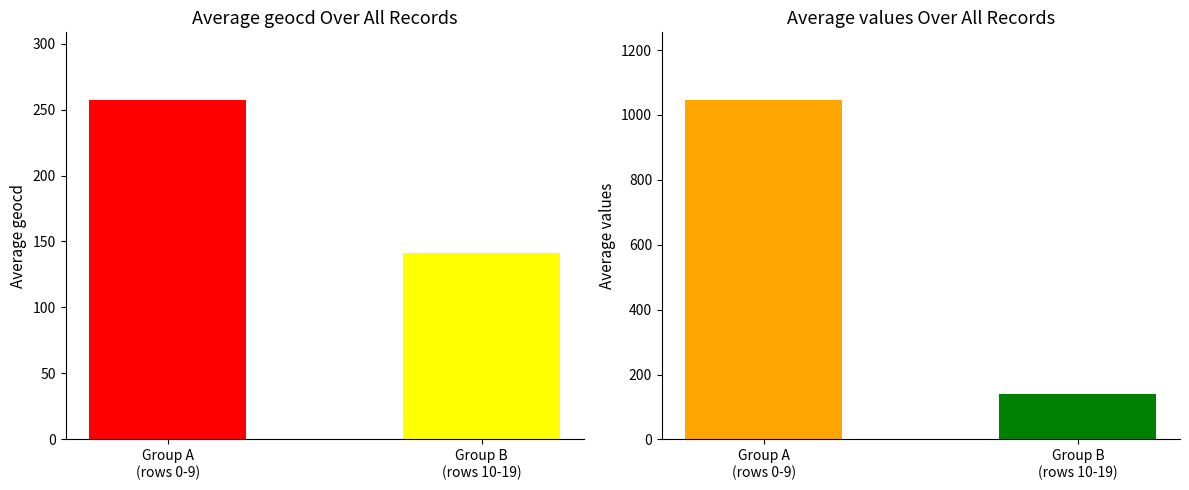

Are the bars grouped side by side (vs. stacked)?

Yes